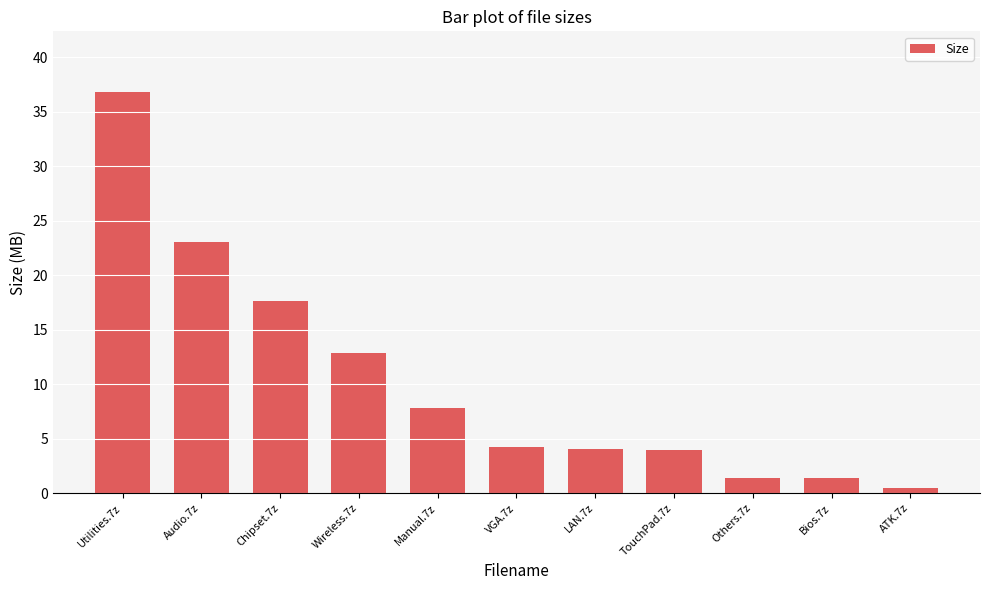

What is the approximate value at Utilities.7z?

36.9